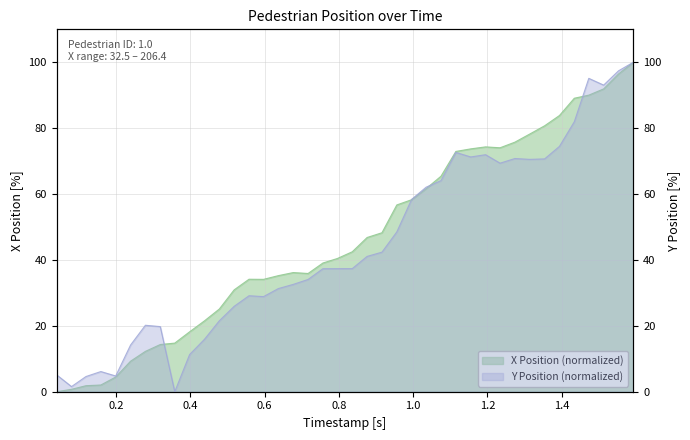

What is the difference between the second highest and minimum values in the x_pos series?

96.4